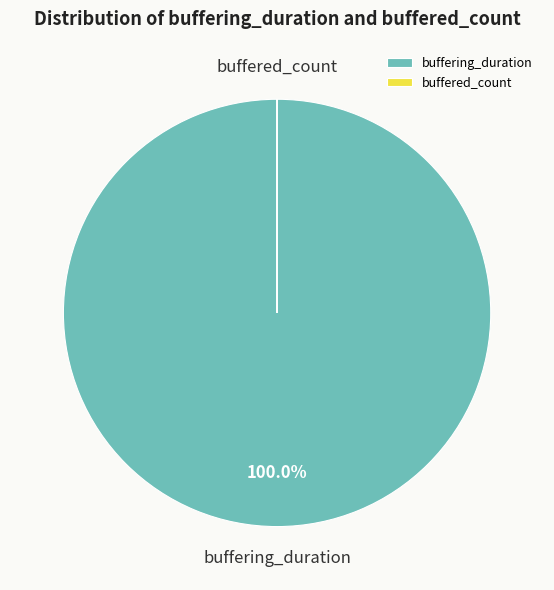

Which slice is the largest?

buffering_duration